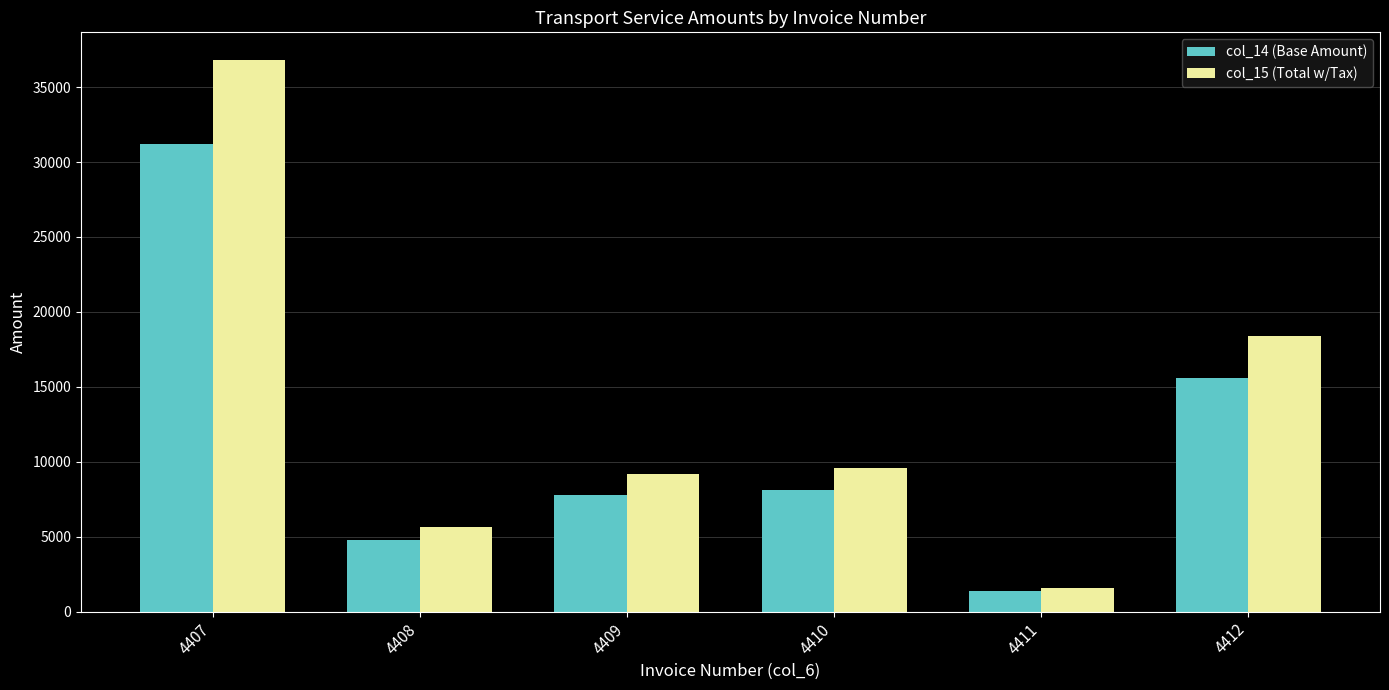

The value of col_15 (Total w/Tax) at 4407 is 57833.9. True or false?

False